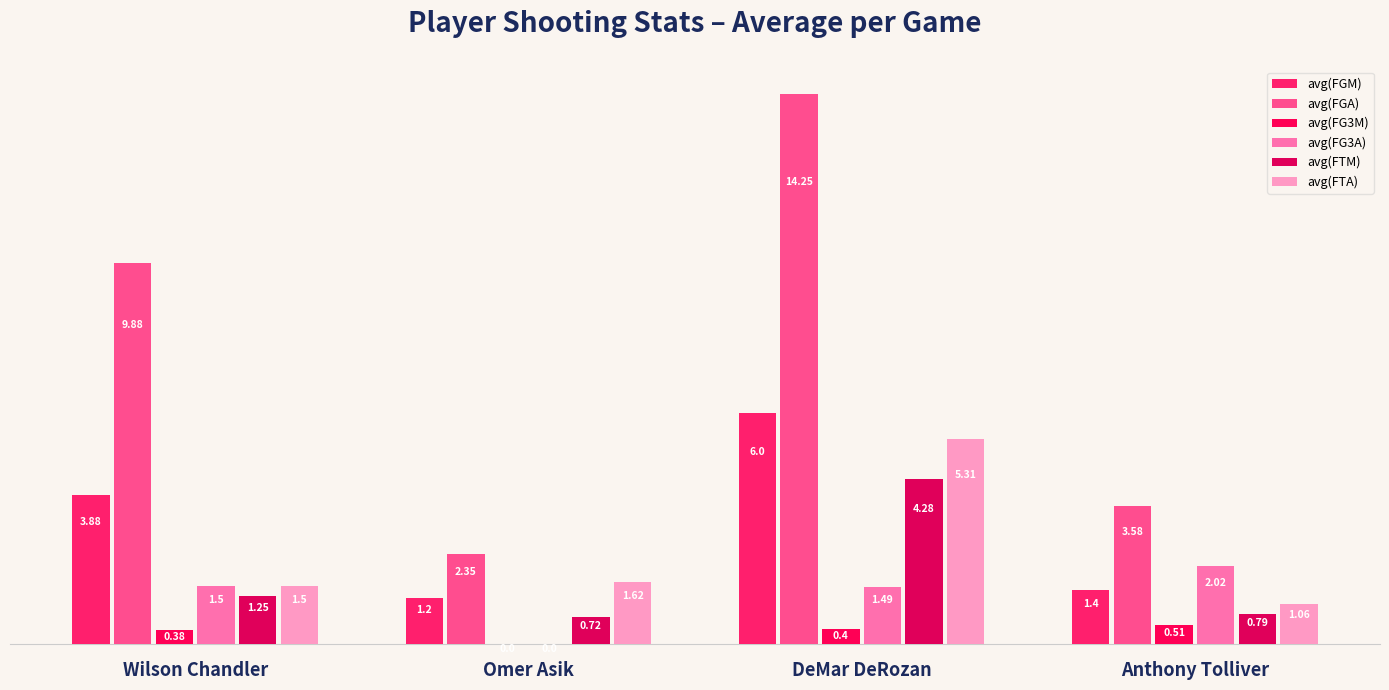

Between DeMar DeRozan and Anthony Tolliver, which series saw the biggest shift?

avg(FGA)